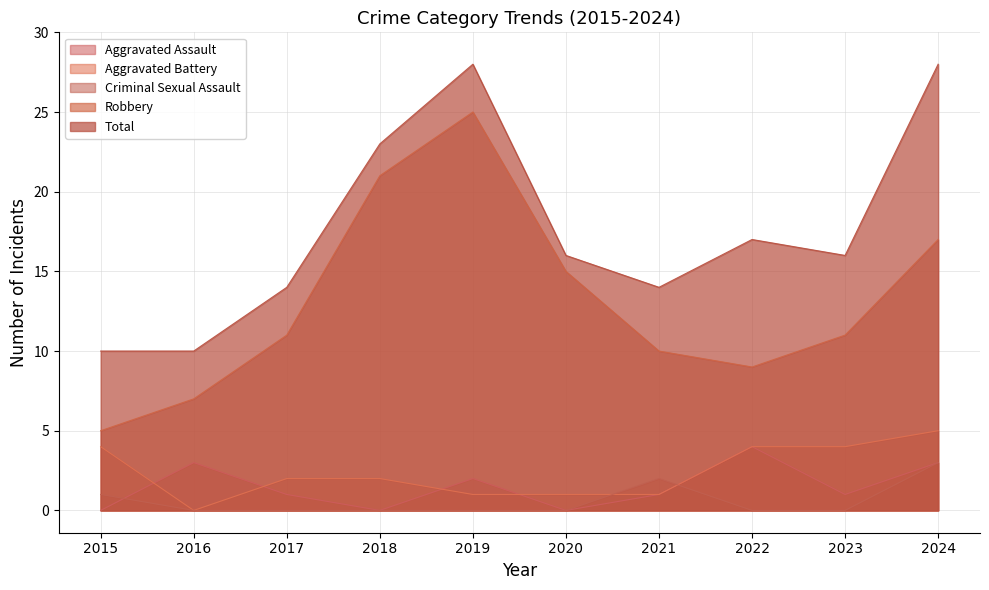

True or false: Robbery and Aggravated Assault cross at least once.

False